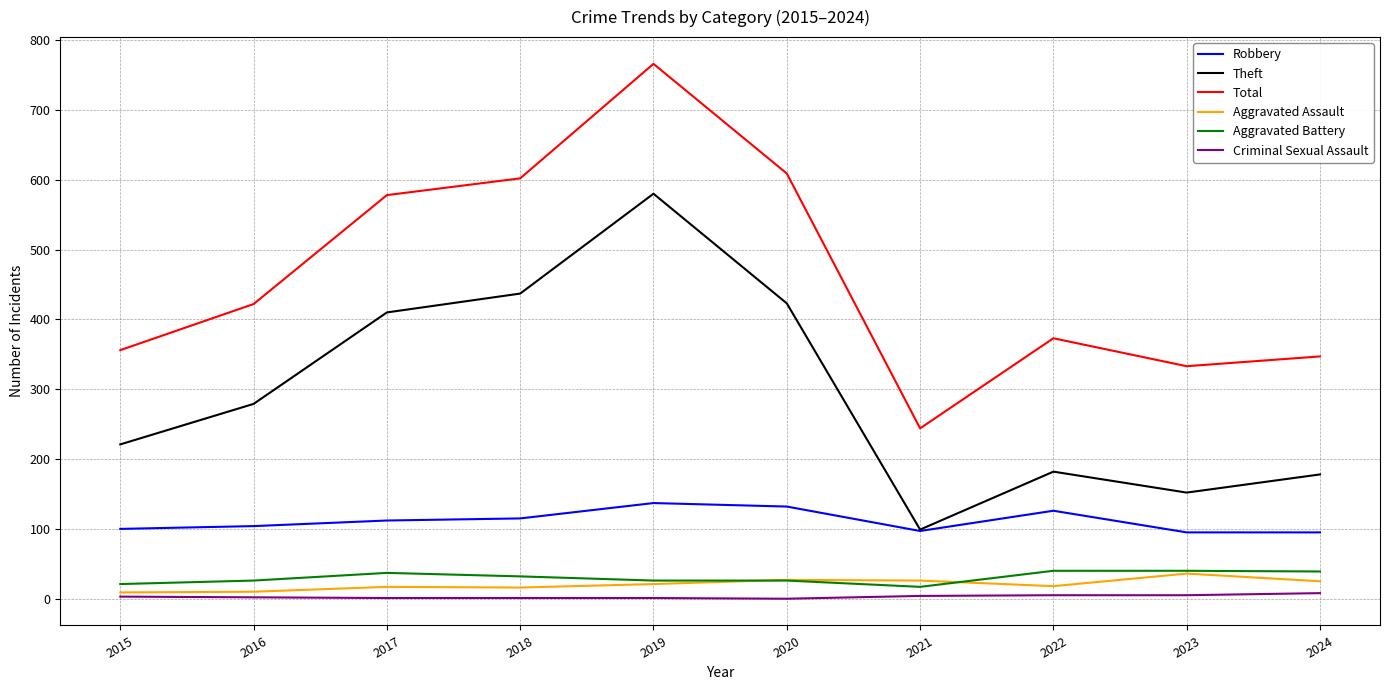

The Theft series shows 437 at 2018. True or false?

True